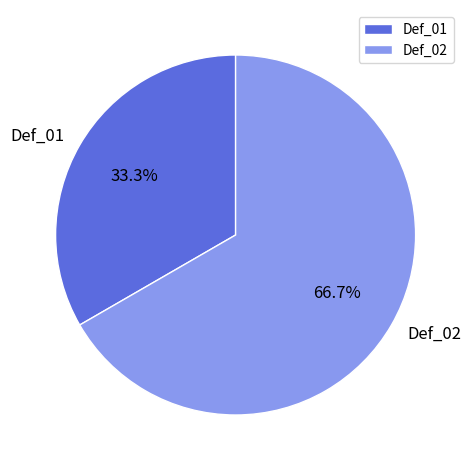

Which category has the biggest portion of the pie?

Def_02